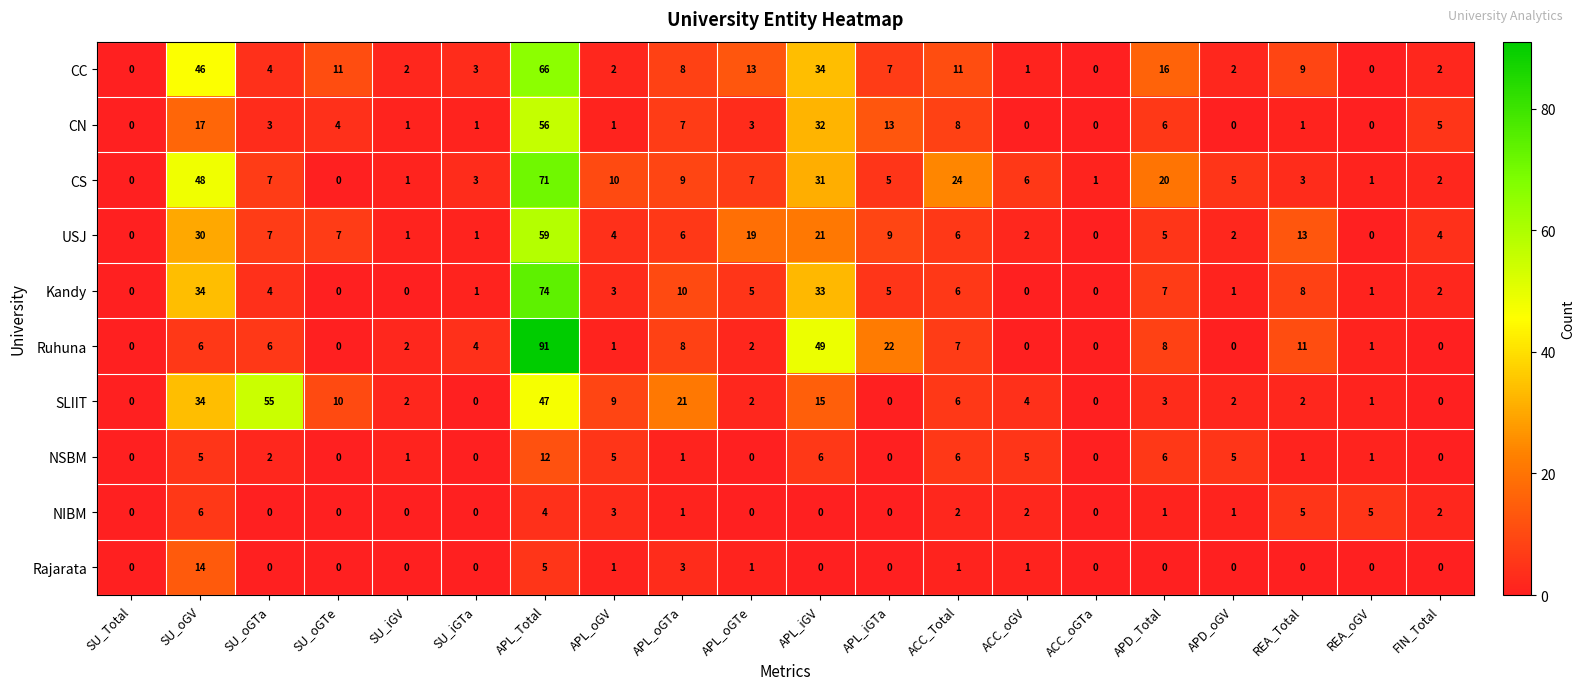

What is the difference between the SLIIT values at APL_oGV and APD_oGV?

7